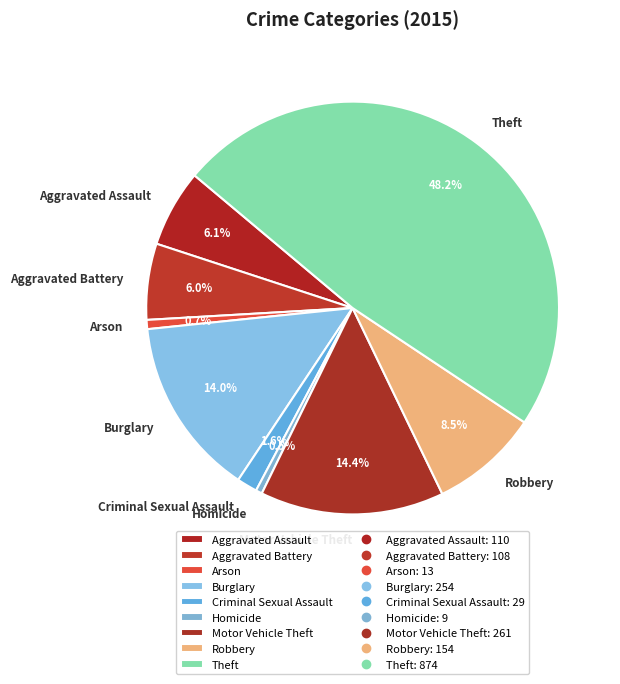

Is there any slice that represents more than half of the pie?

No